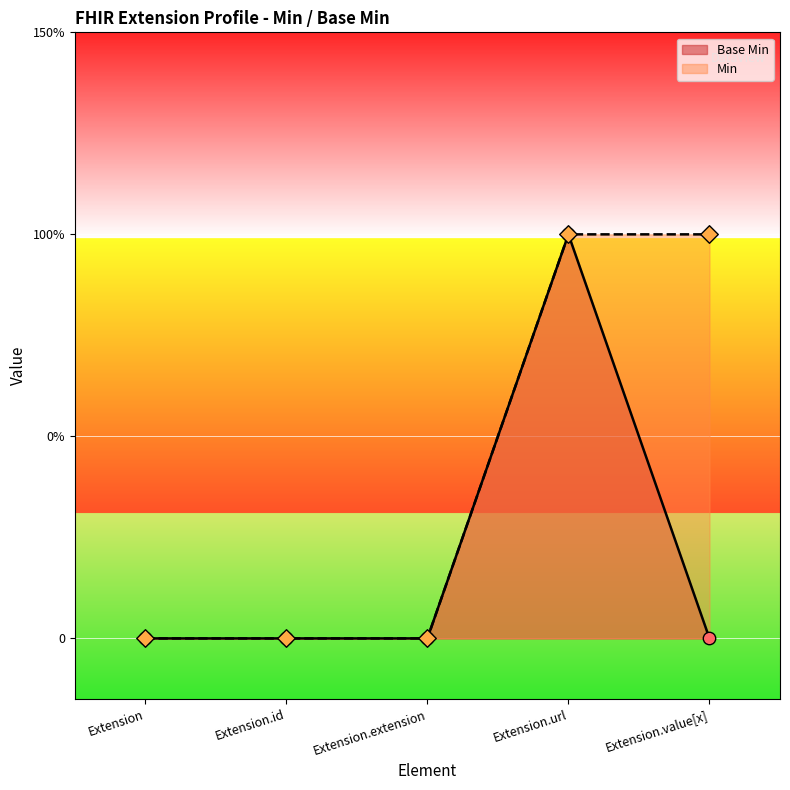

Which series contains the lowest Y value?

Base Min (points)